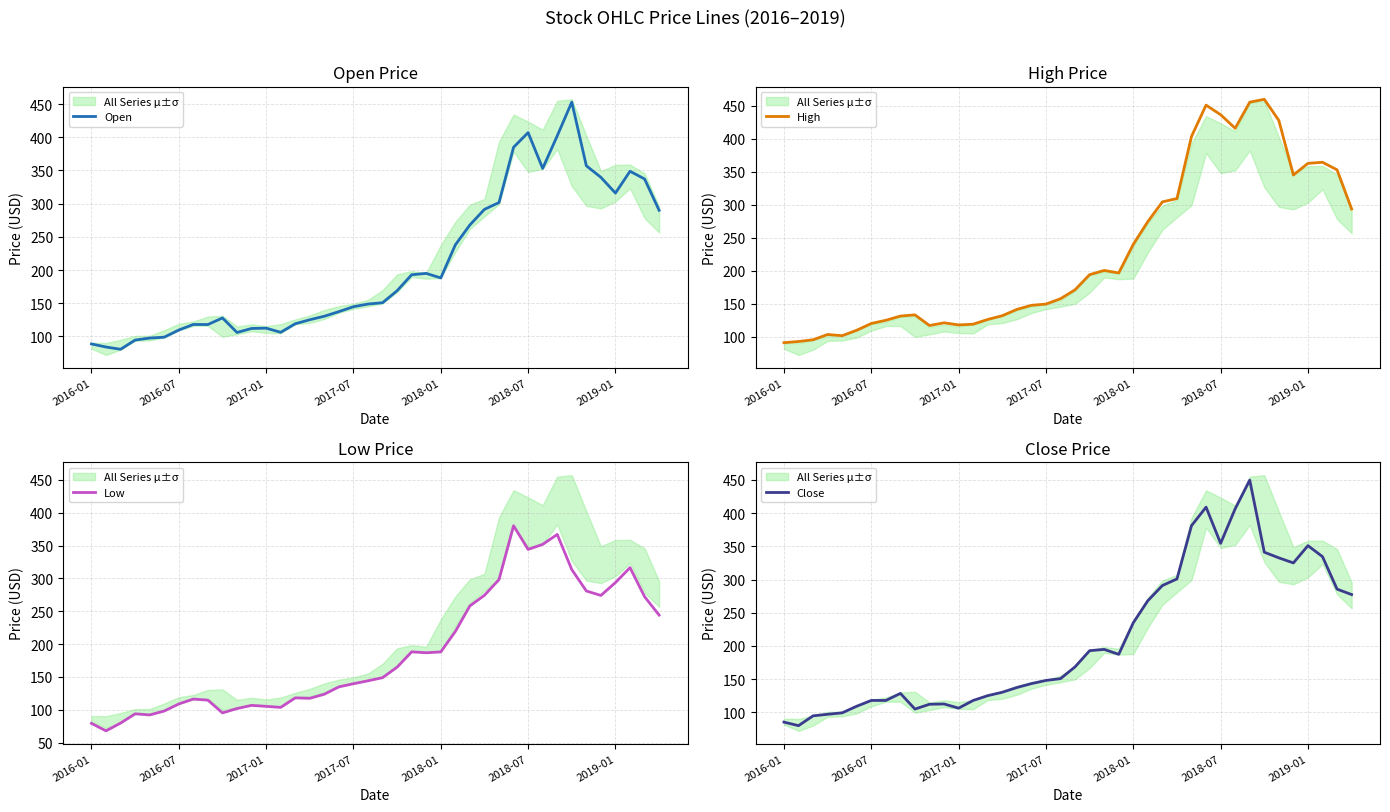

The value of Low at 17 is 134.8. True or false?

True